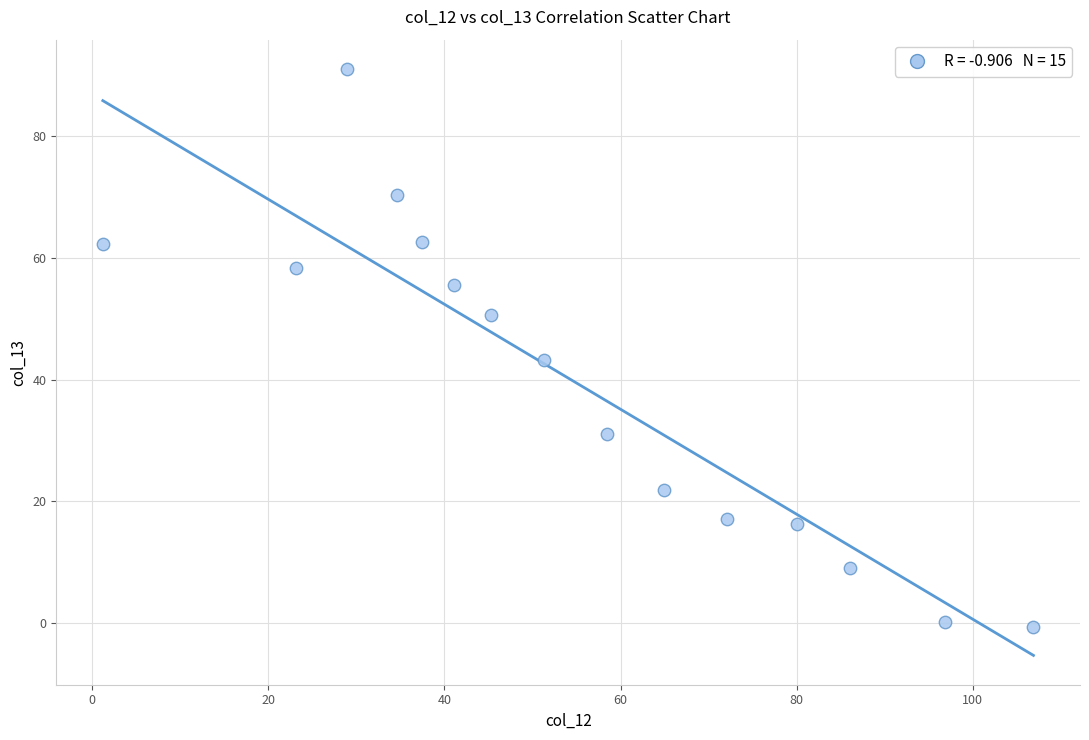

What is the range of X values (max minus min)?

105.7